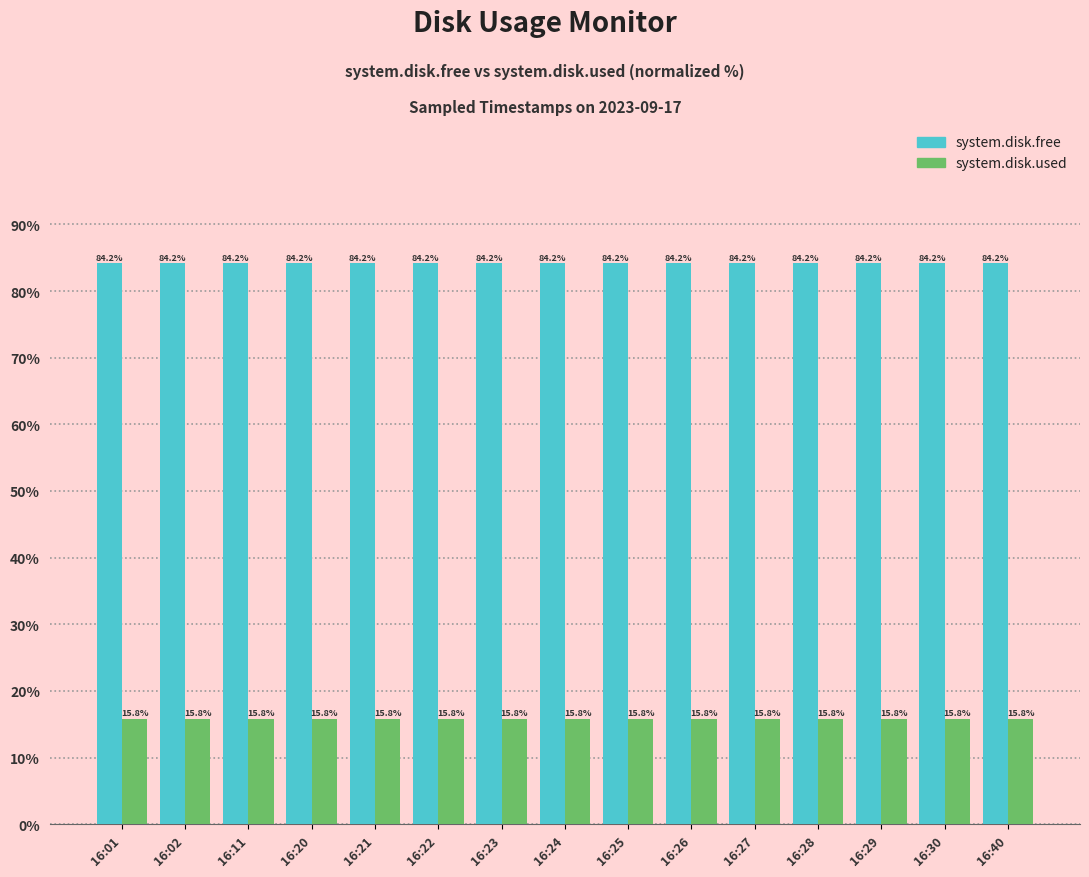

What is the difference between the highest and lowest values at 16:25?

68.3